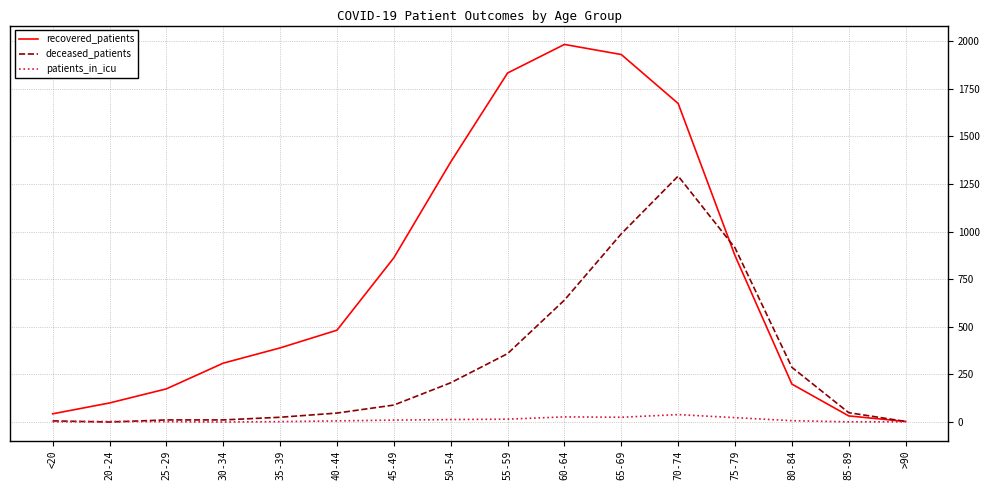

What is the greatest value displayed?

1982